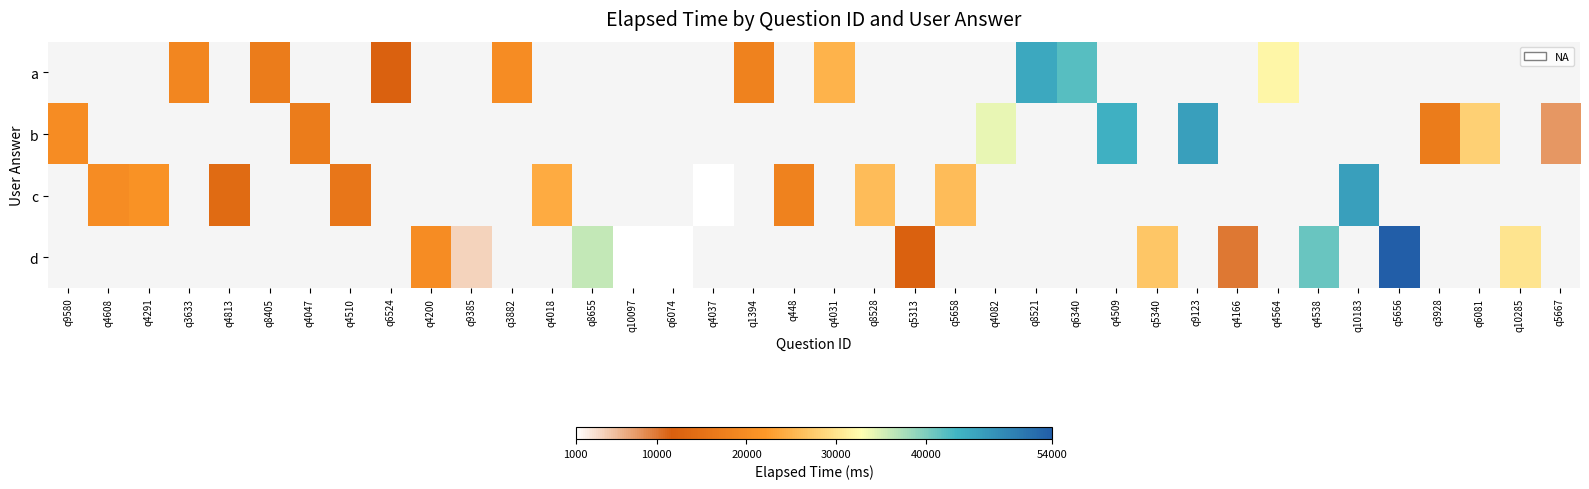

How many categories are shown in the chart?

38